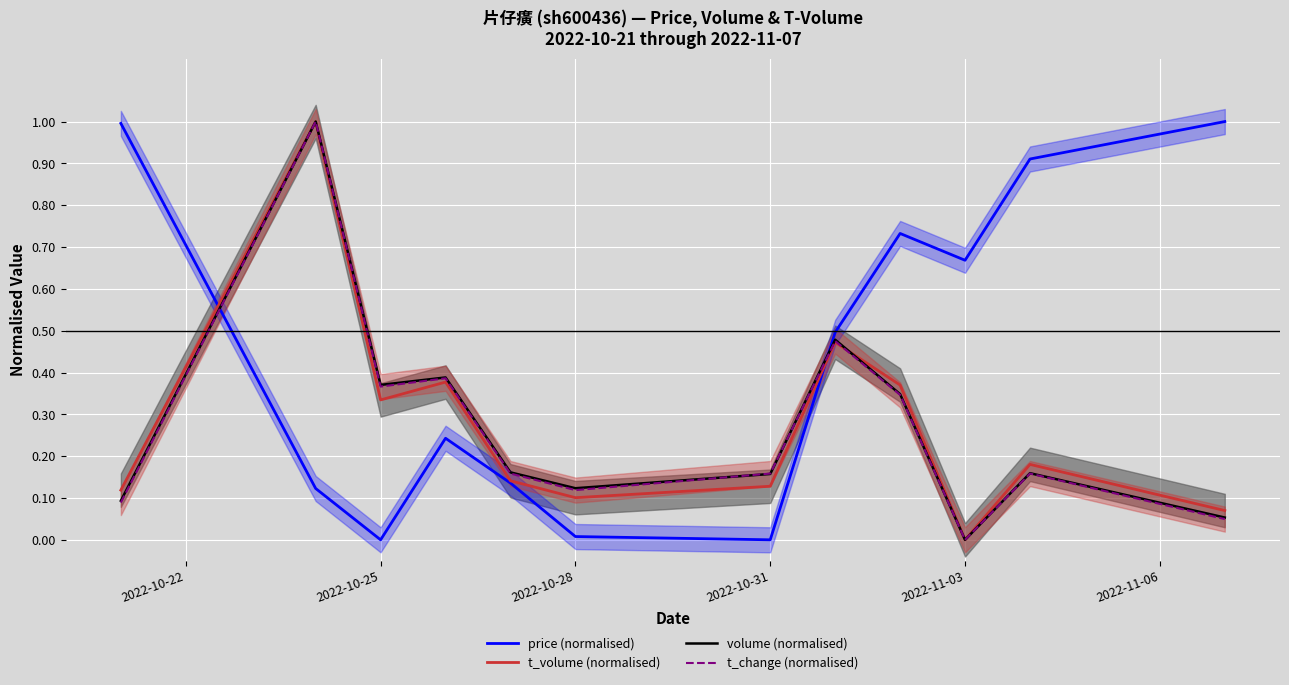

Which category has the lowest value in the volume (normalised) series?

2022-11-03